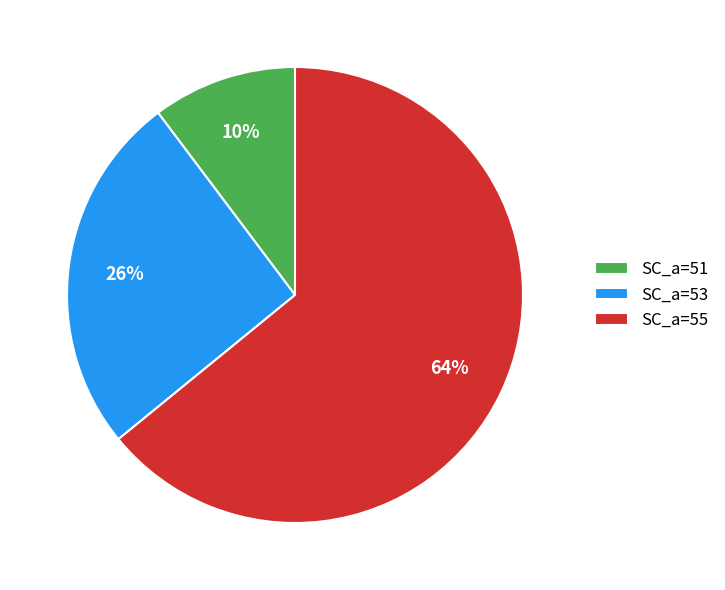

To the nearest percent, what is the difference between the largest and smallest slice percentages?

54%